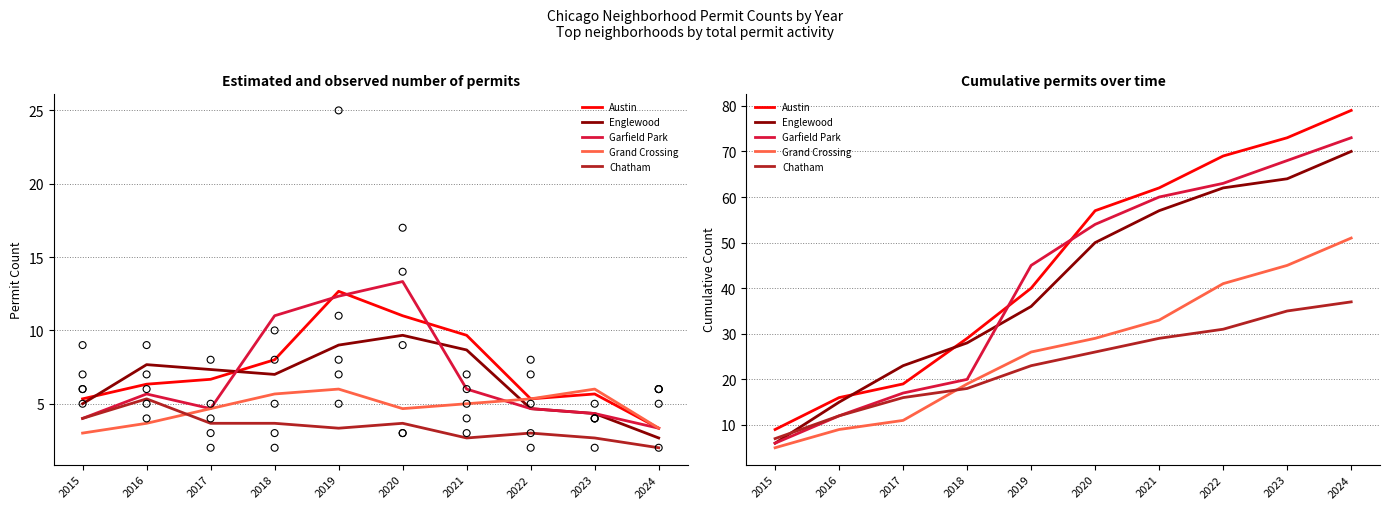

What is the total value across all series at 2021?

241